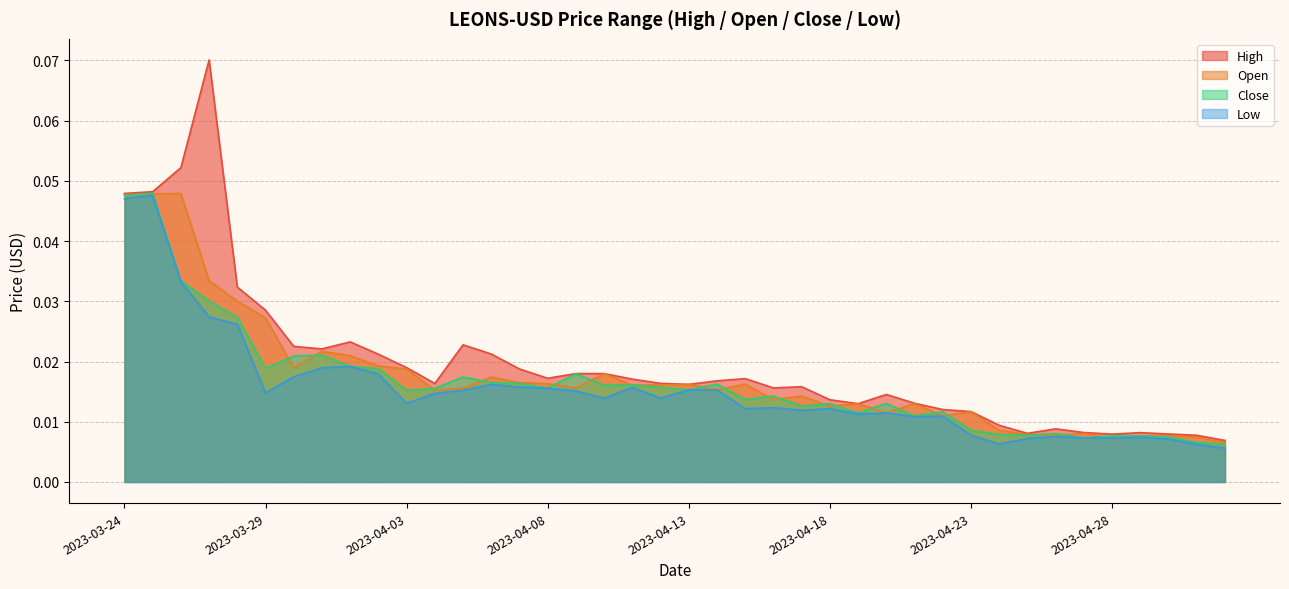

What is the maximum value shown in the chart?

0.1